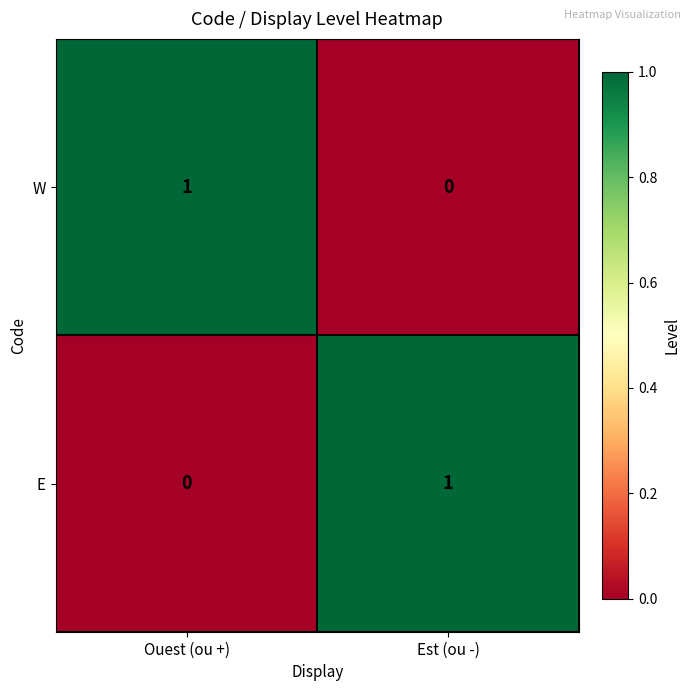

The W series shows 1 at Ouest (ou +). True or false?

True